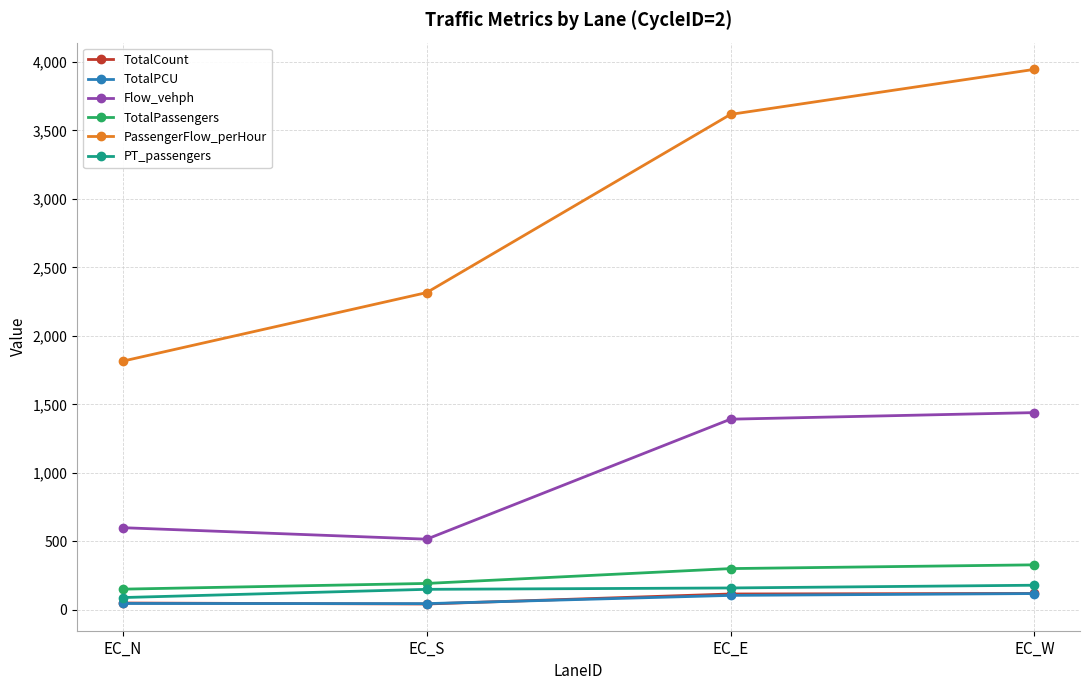

Does the chart have visible grid lines?

Yes